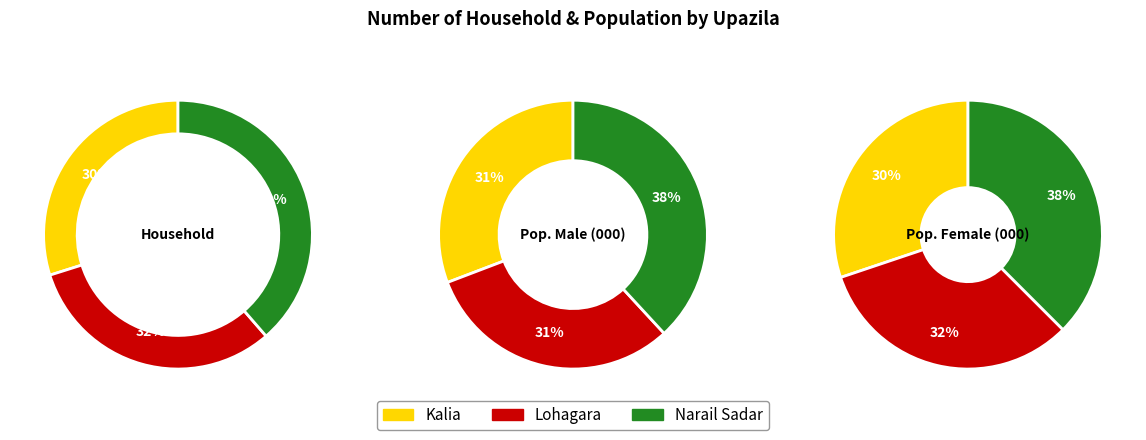

Is there any slice that represents more than half of the pie?

No